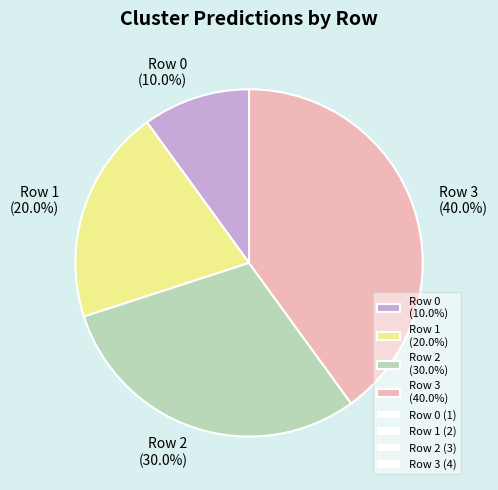

Is there any slice that represents more than half of the pie?

No